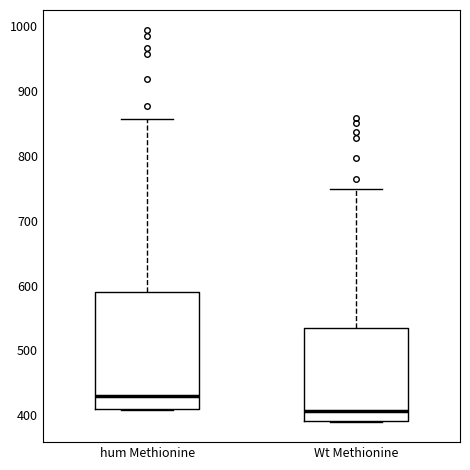

Which box's median line is the lowest?

Wt Methionine